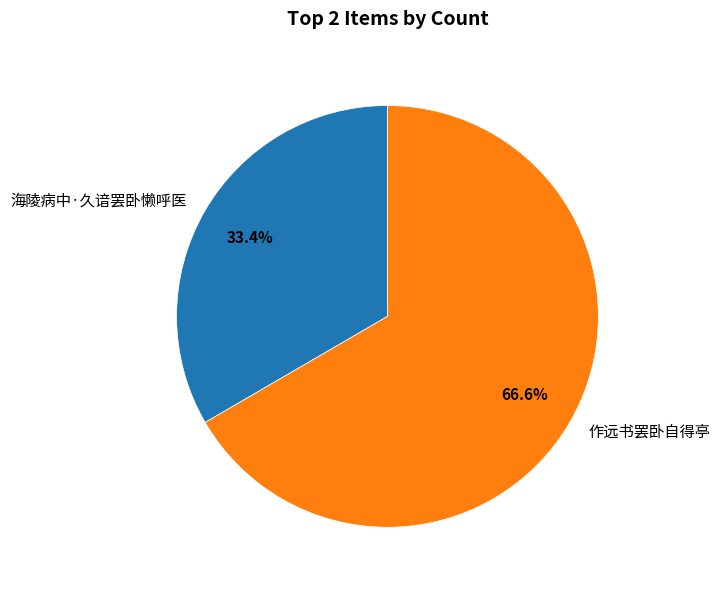

What portion of the pie excludes 海陵病中·久谙罢卧懒呼医?

66.6%